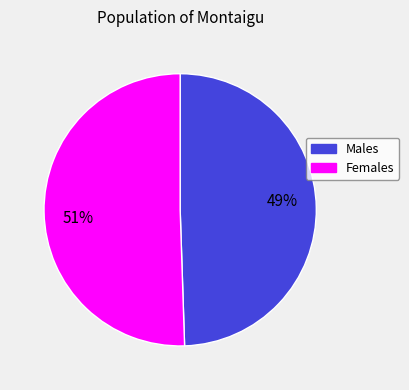

Does any single category account for the majority?

Yes